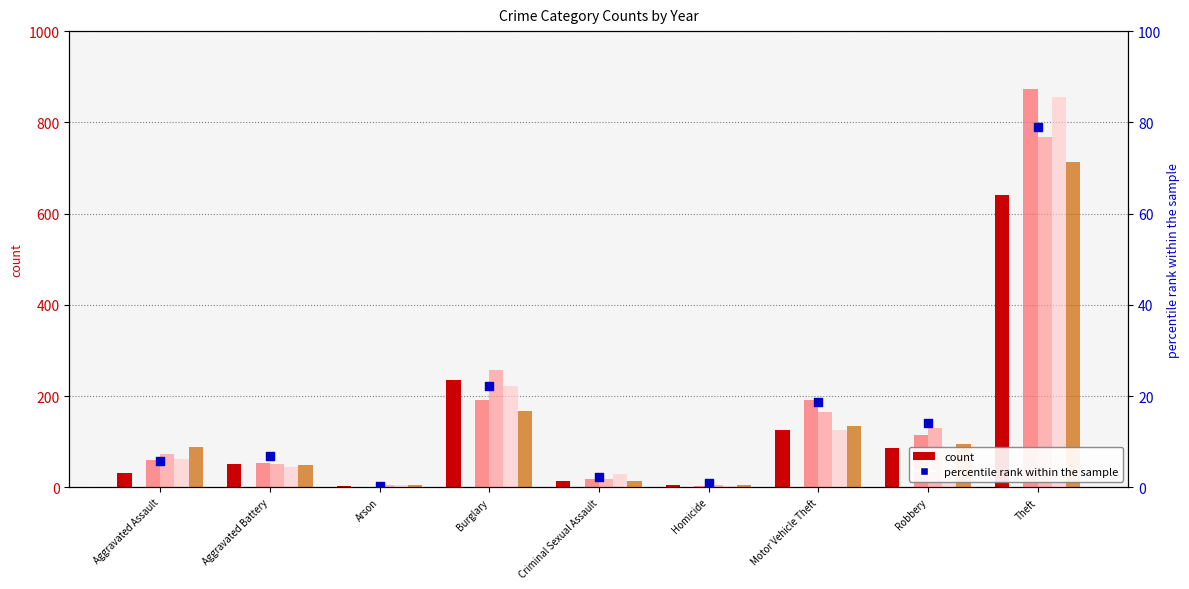

Between Motor Vehicle Theft and Aggravated Assault, which is larger?

Motor Vehicle Theft